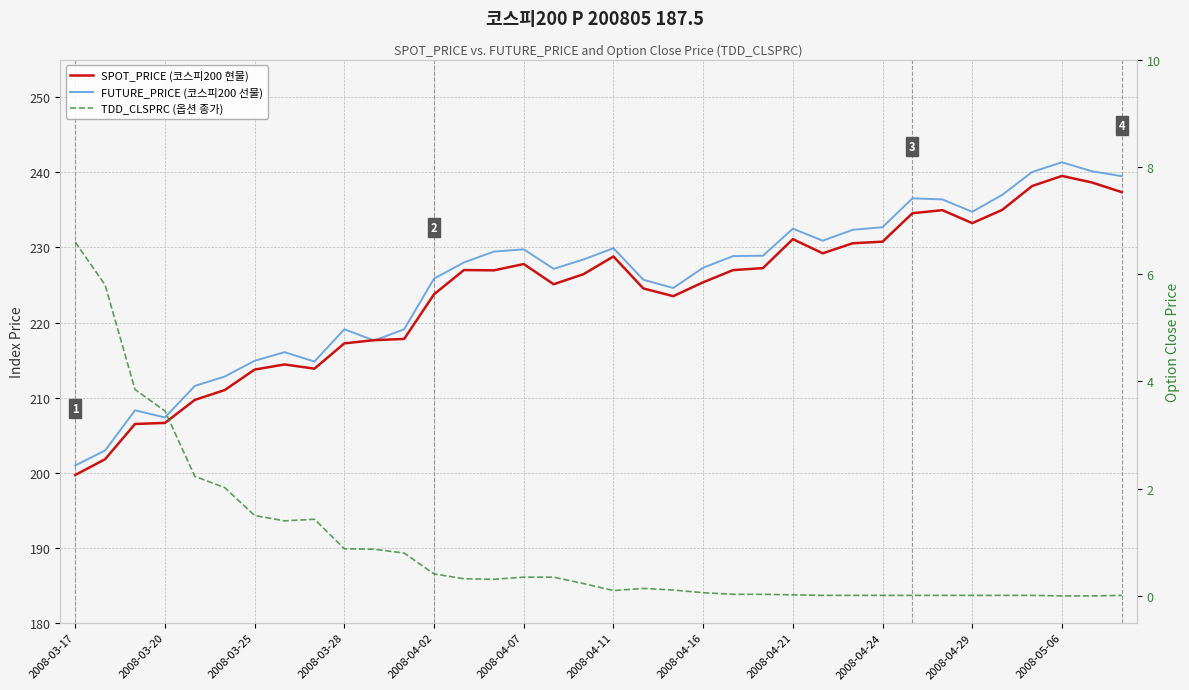

Is this an area chart (filled region under the line)?

No